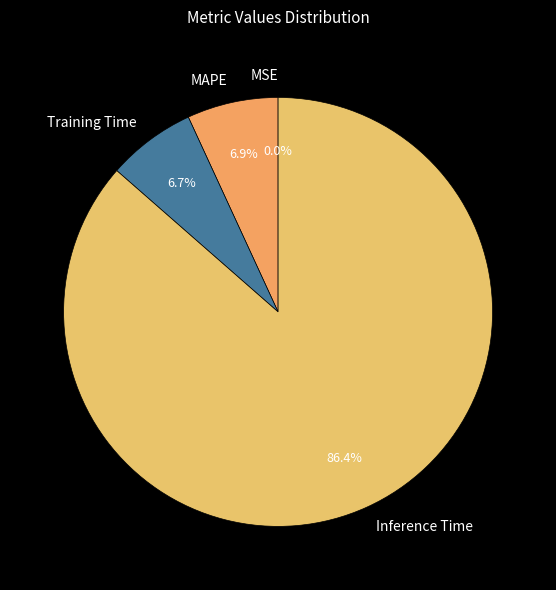

What percentage is NOT represented by Inference Time?

13.6%